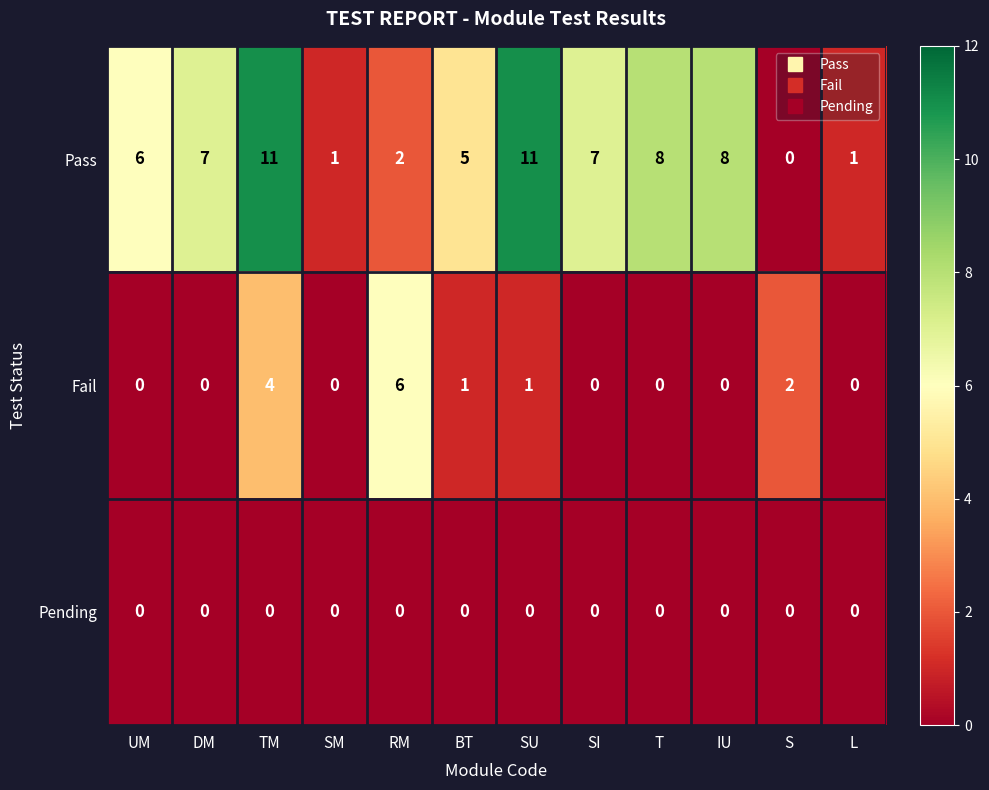

At which category is the sum across all series the highest?

TM